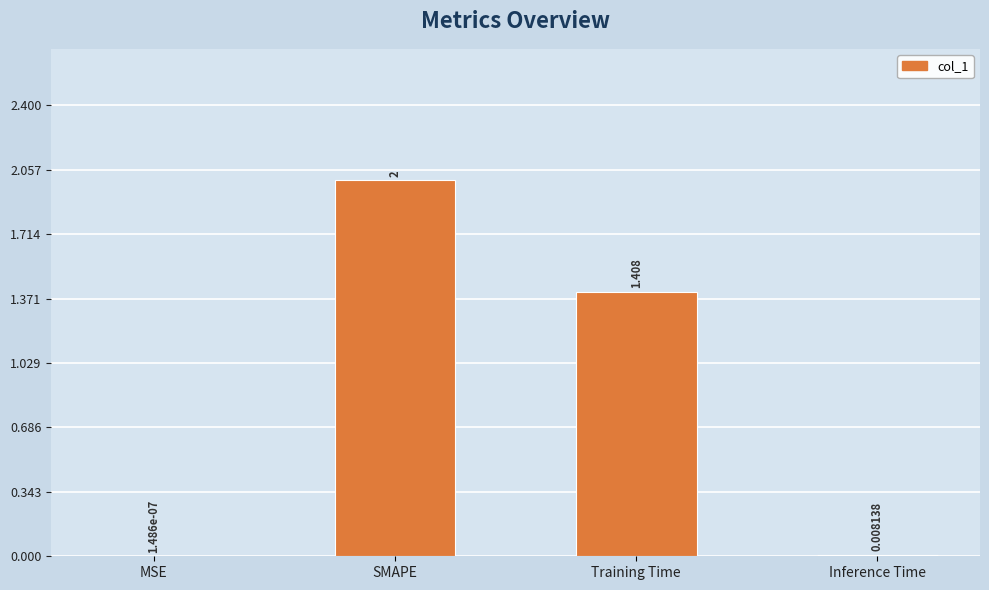

Which label corresponds to the largest value in the chart?

SMAPE